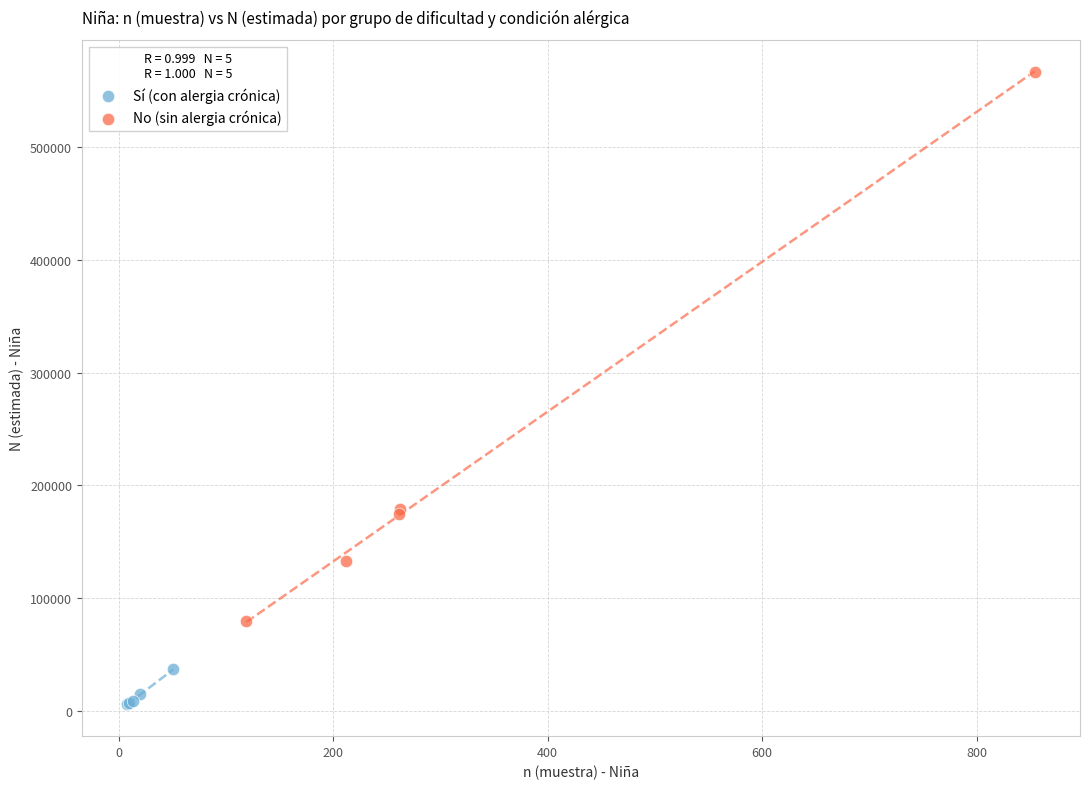

Which series has the largest Y range (max minus min)?

No (sin alergia crónica)